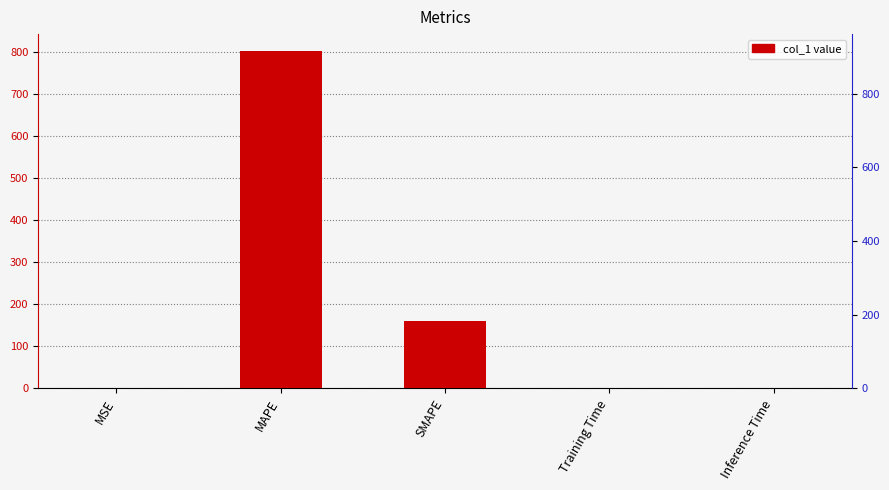

What is the greatest value displayed?

801.4